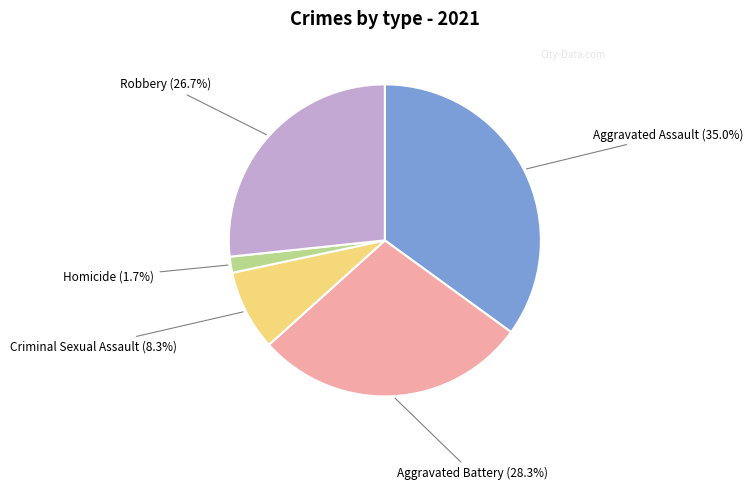

How many slices are in this pie chart?

5